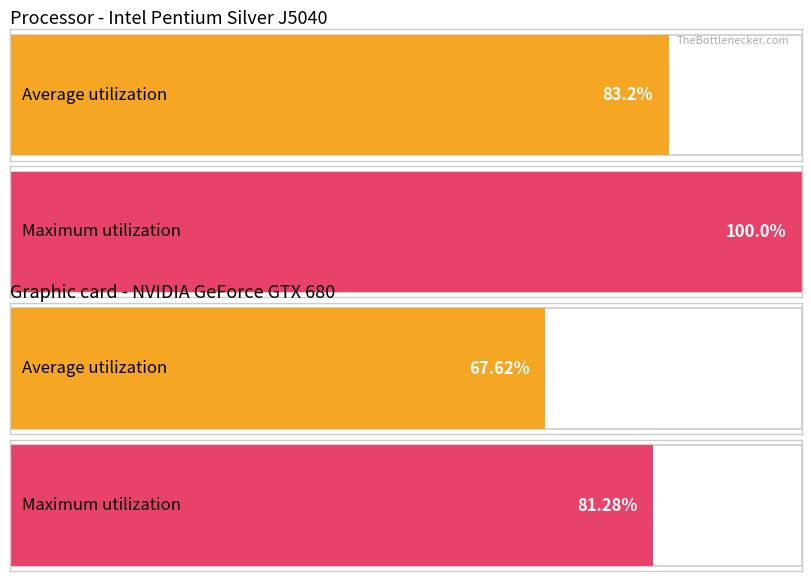

How many series are shown in this chart?

2